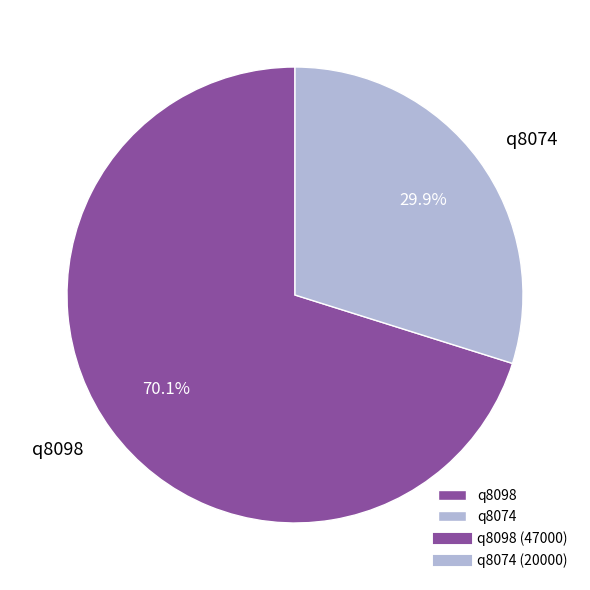

Which category accounts for the majority?

q8098